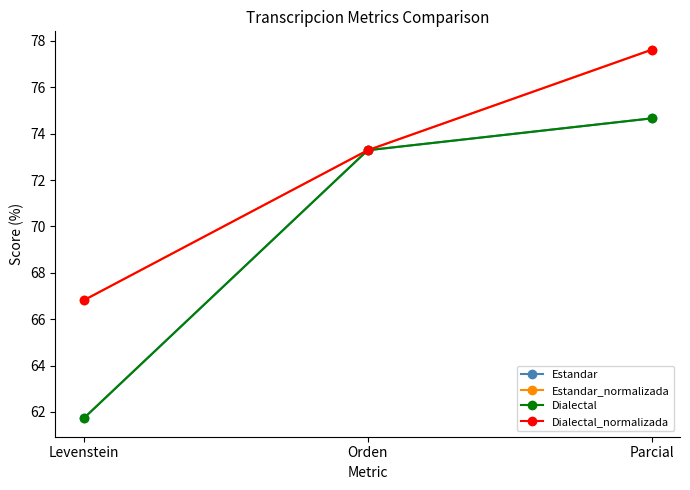

What is the label of the 2nd point from the right?

Orden